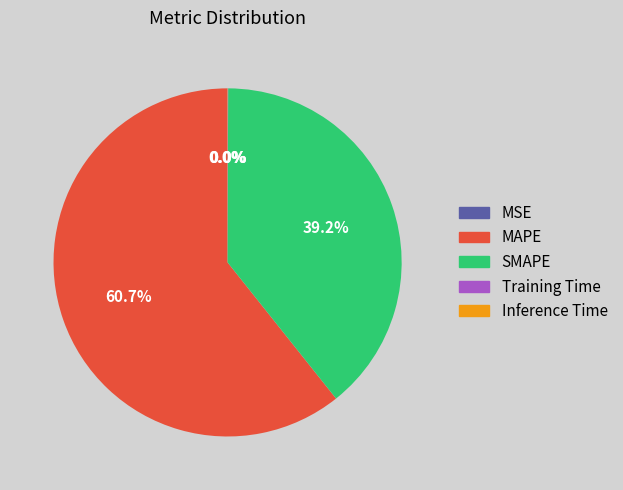

What portion of the pie excludes SMAPE?

60.8%